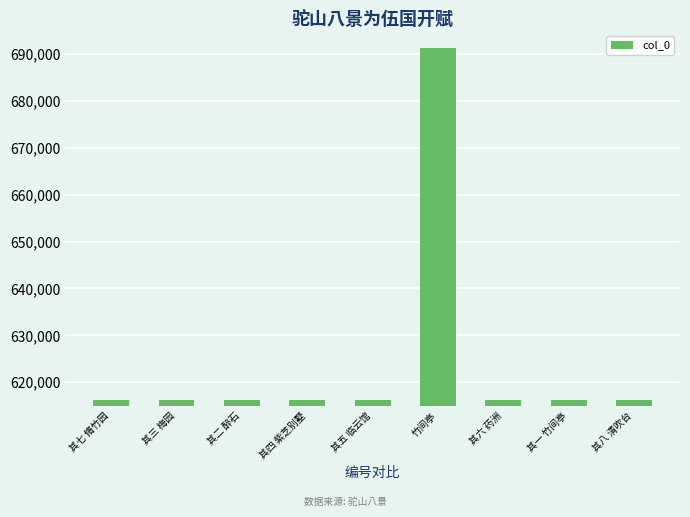

Approximately how many times larger is the value at 其八 清吹台 compared to 其三 梅园?

1.0